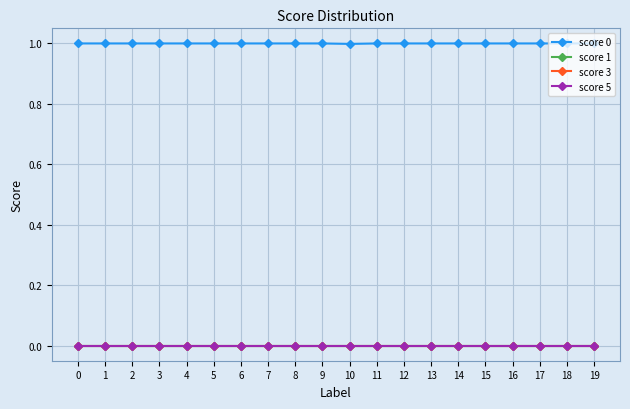

What is the difference between the highest and lowest values at 5?

1.0